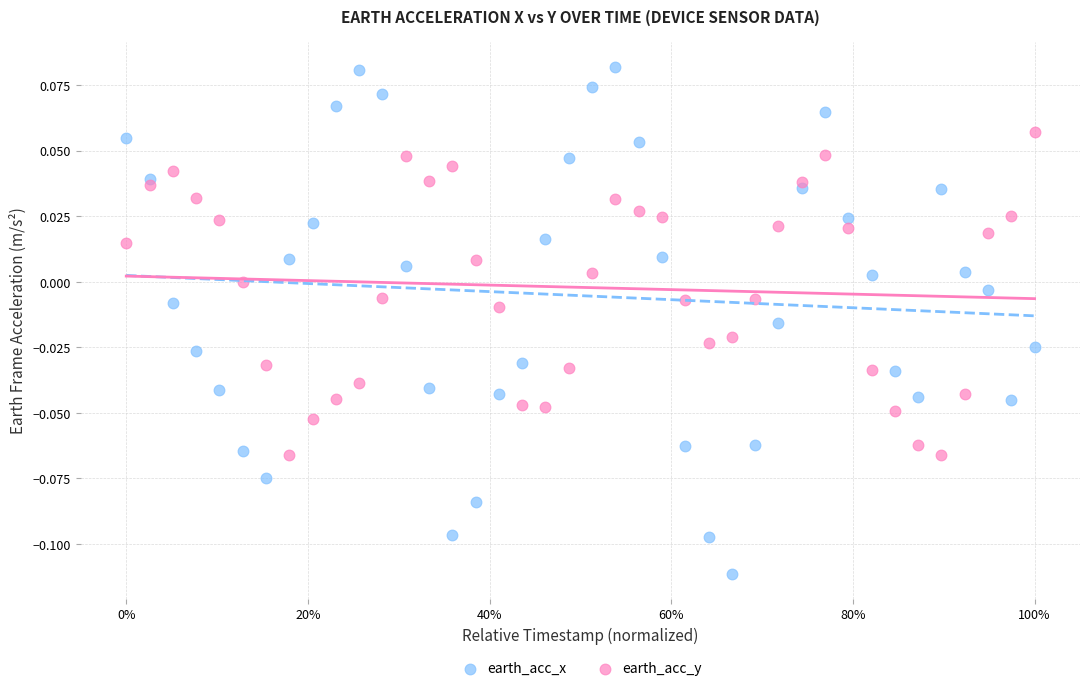

Across all data points, what is the range of X values (max minus min)?

1.0